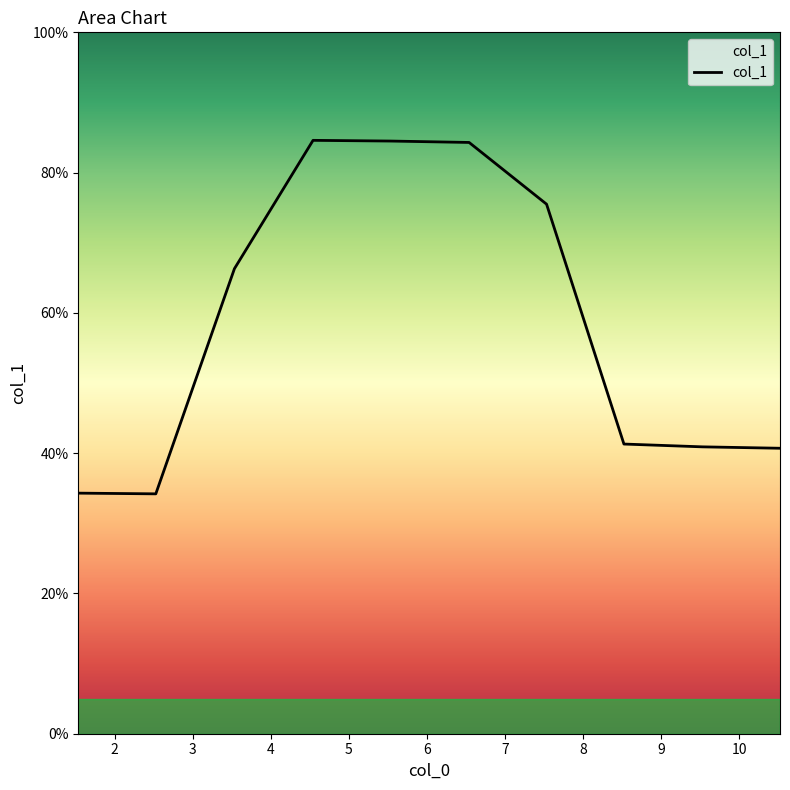

What is the minimum value shown in the chart?

34.2